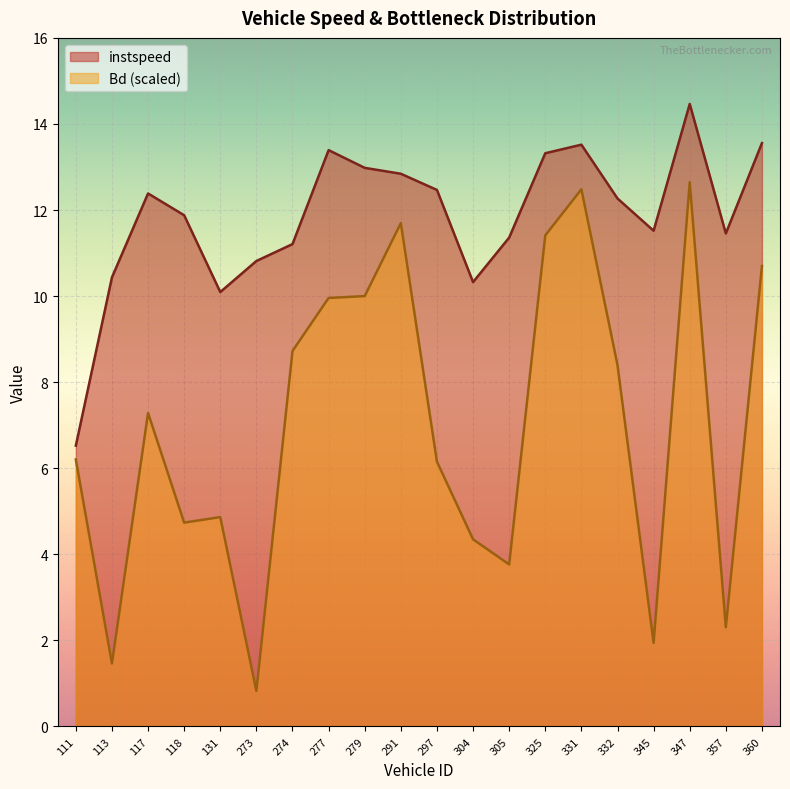

At 277.0, list the series in order from largest to smallest.

instspeed, Bd